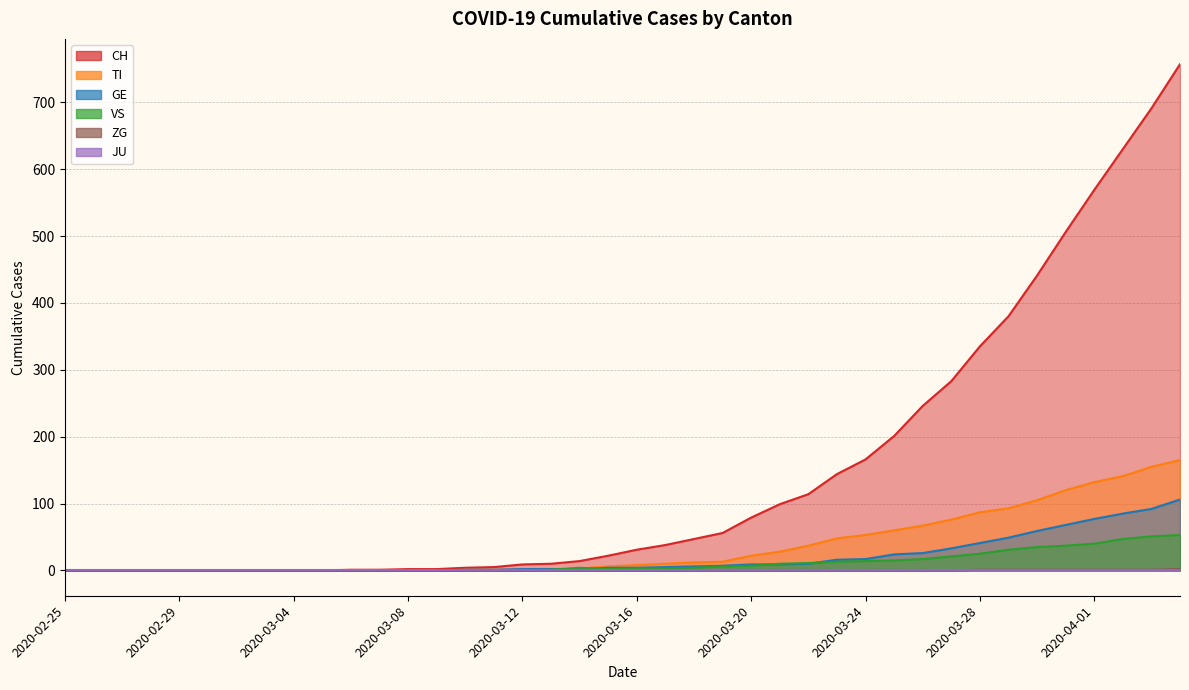

Is the value of VS at 2020-03-27 greater than the value of TI at 2020-03-08?

Yes